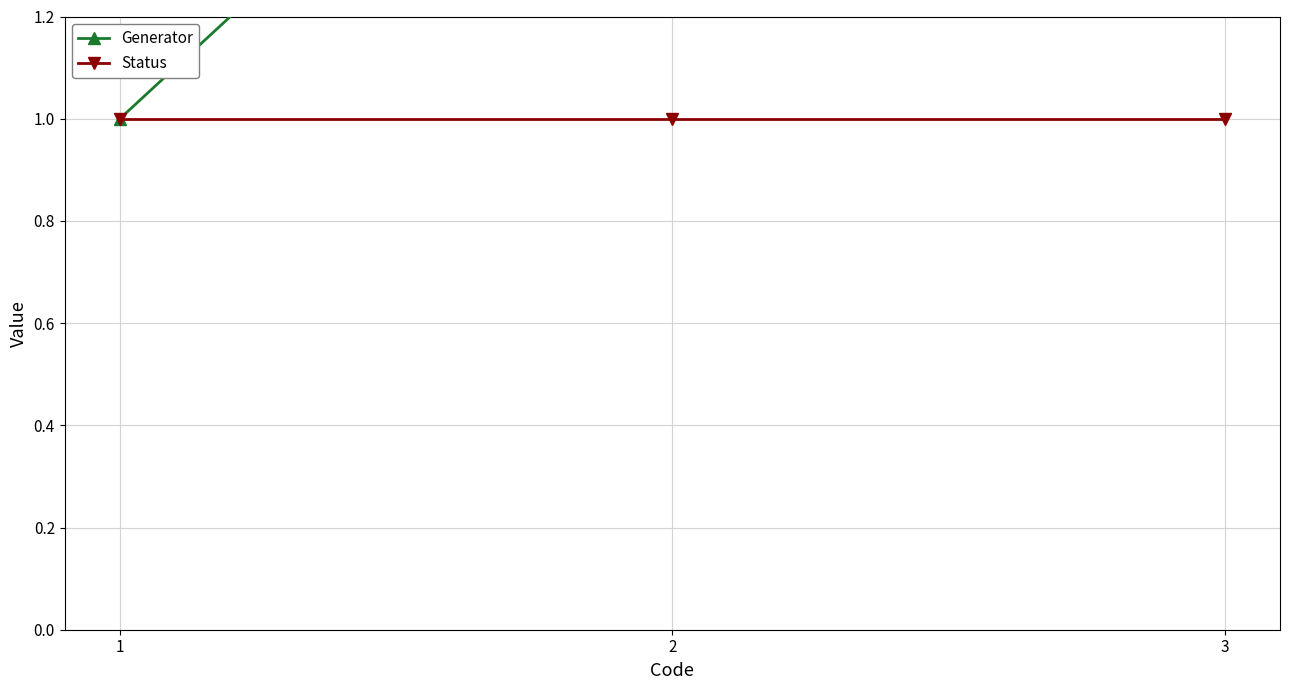

Which series has the largest total across all categories?

Generator